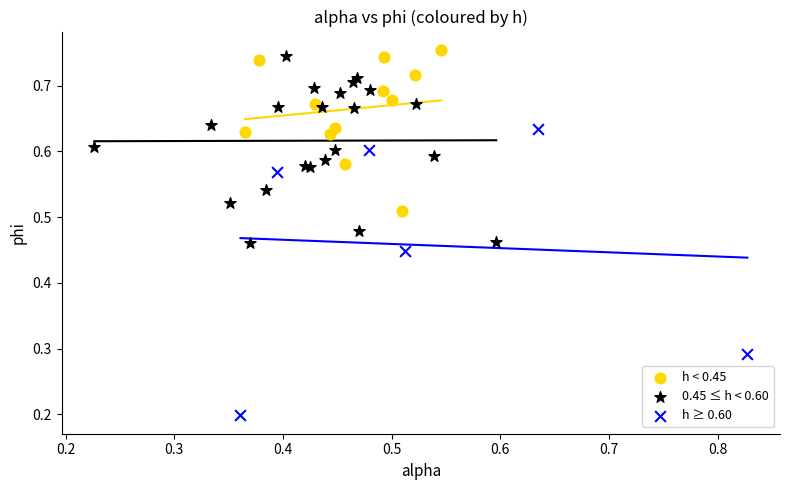

Which series reaches the minimum Y coordinate?

h ≥ 0.60